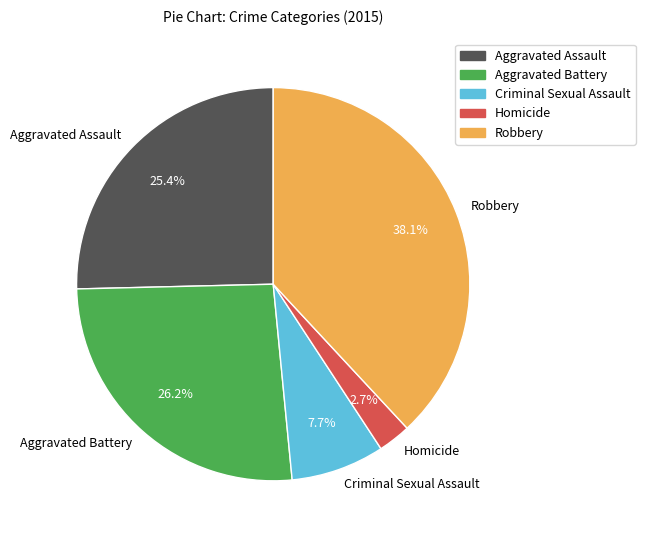

How many slices are in this pie chart?

5